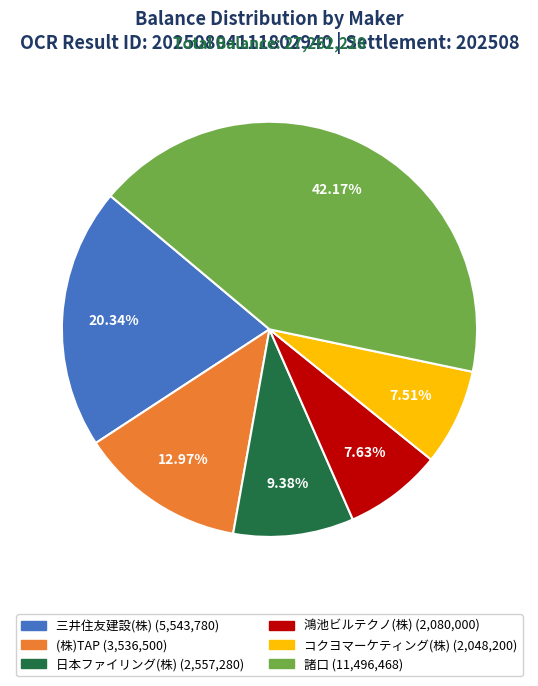

What percentage is the (株)TAP slice, to the nearest percent?

13%